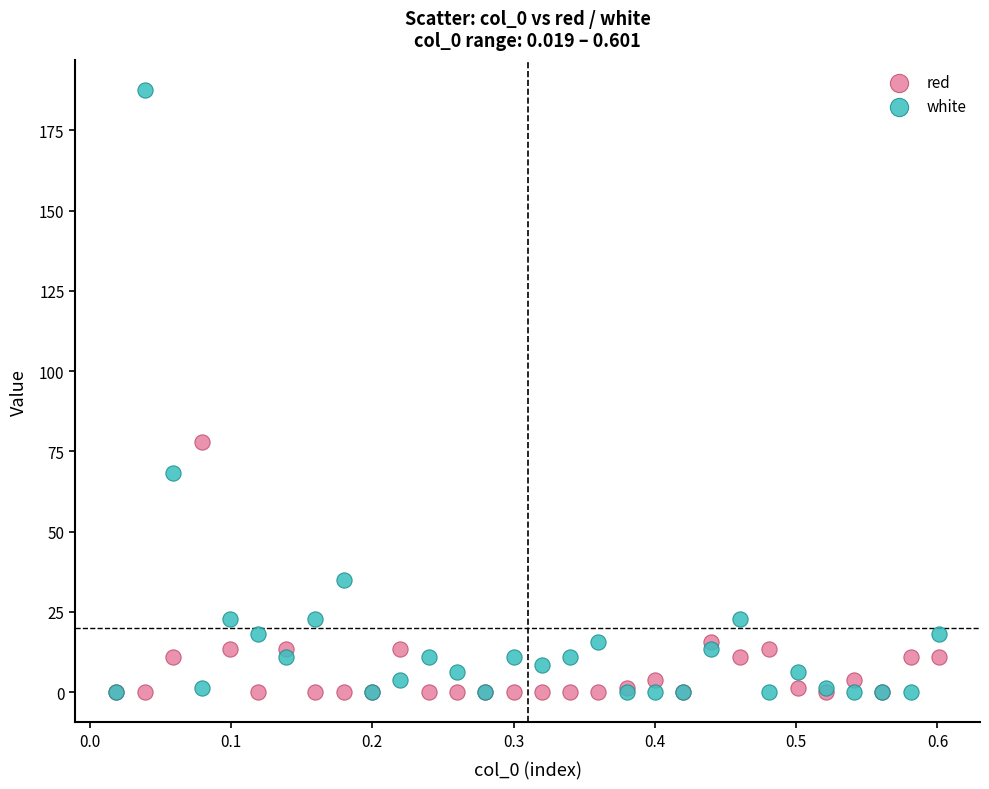

In the red series, what Y value is closest to 38?

15.8